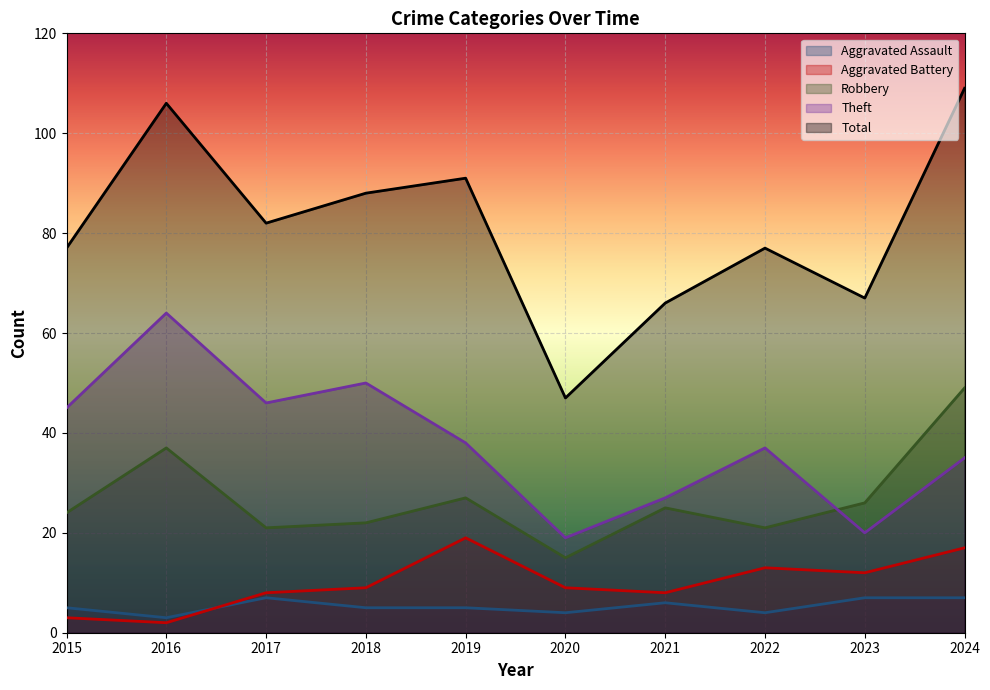

Which series has the largest total across all categories?

Total